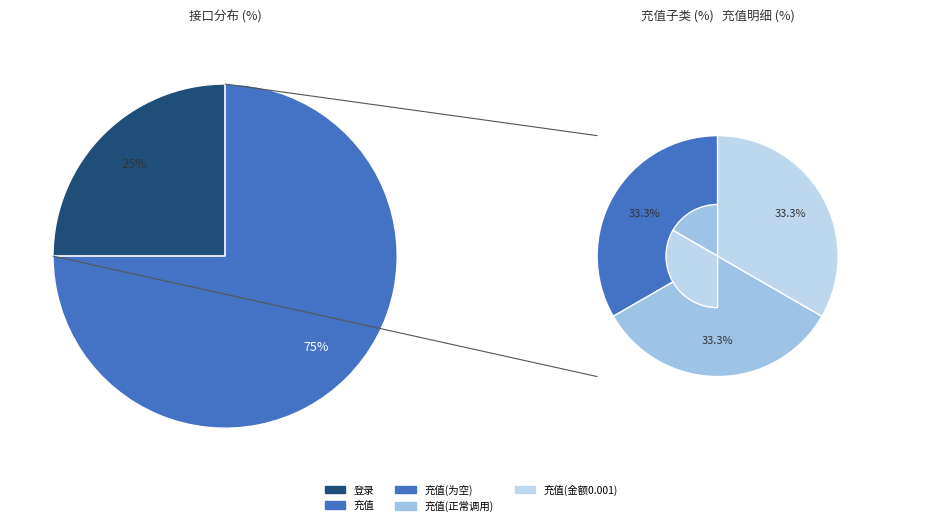

To the nearest percent, what portion does 充值 represent?

75%